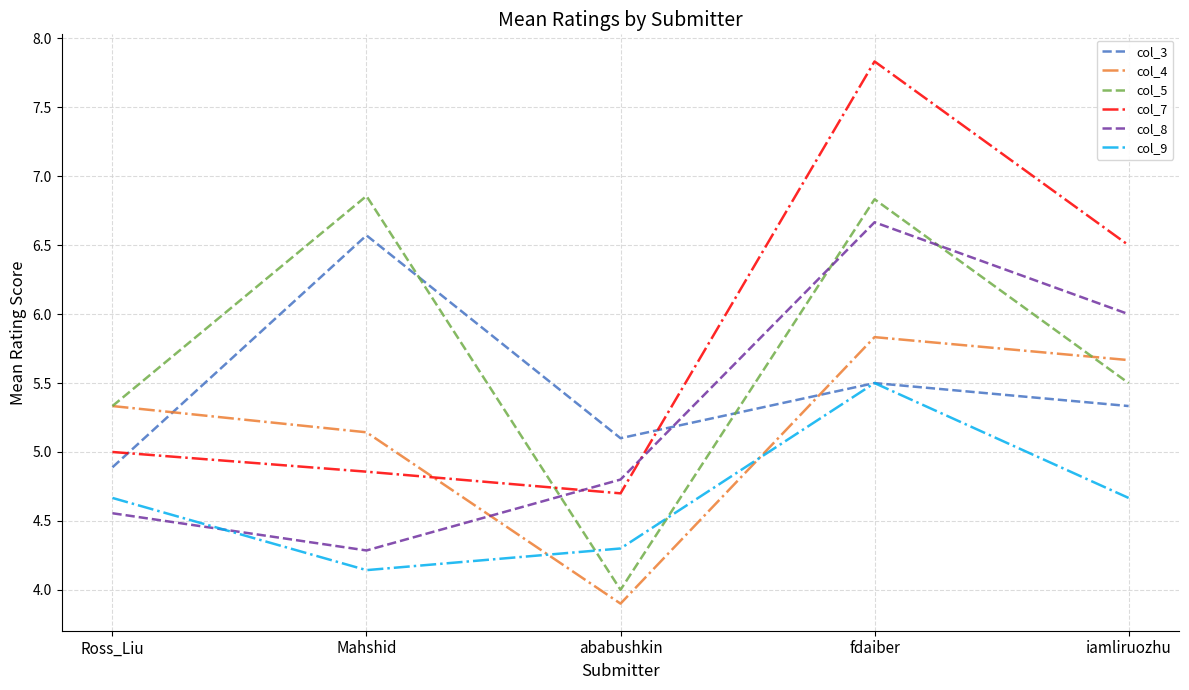

What are all the series names shown in the legend?

col_3, col_4, col_5, col_7, col_8, col_9